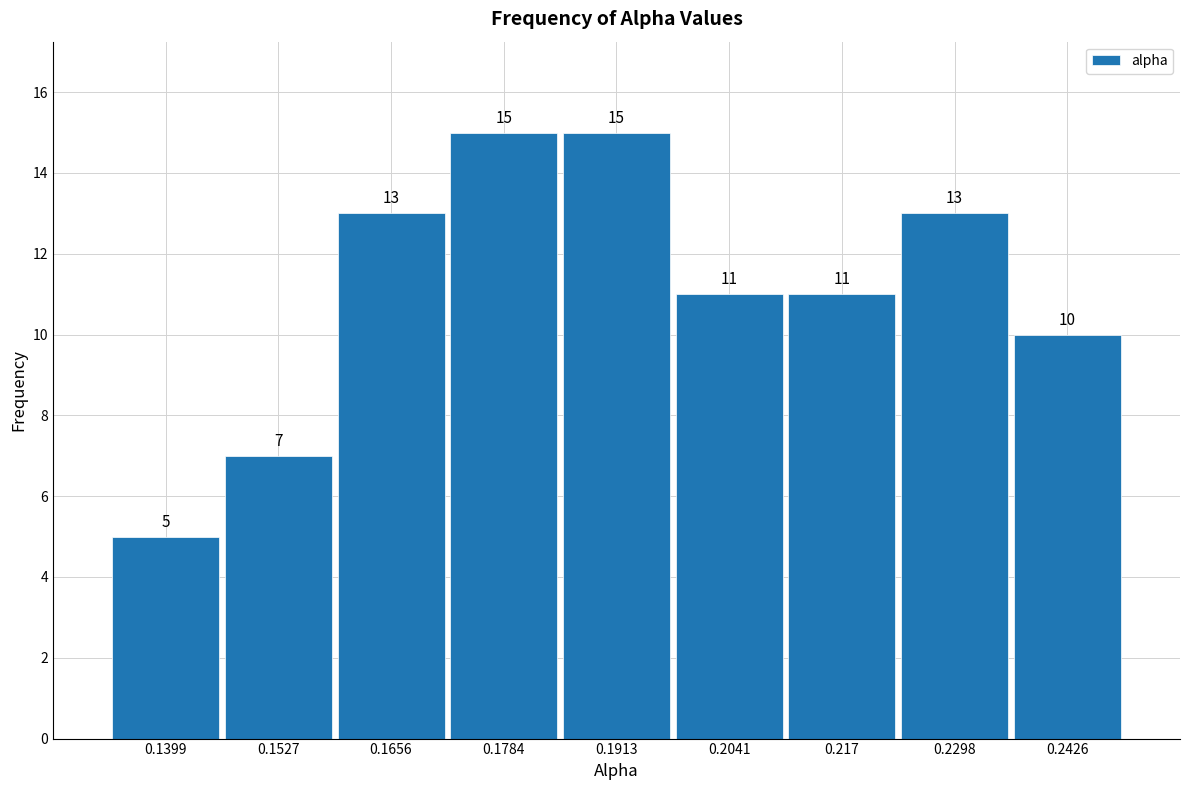

Reading left to right, list every bar in this chart as the range it spans on the x-axis followed by its height. The bar edges are not printed on the chart, so give them approximately, as read against the axis.

0.134 to 0.146: 5
0.146 to 0.160: 7
0.160 to 0.172: 13
0.172 to 0.184: 15
0.184 to 0.198: 15
0.198 to 0.210: 11
0.210 to 0.224: 11
0.224 to 0.236: 13
0.236 to 0.250: 10